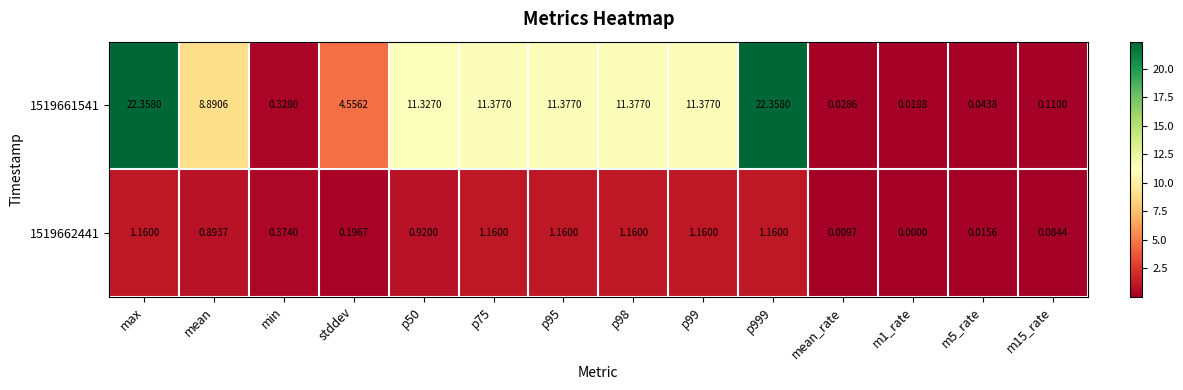

At which category is the sum across all series the highest?

max